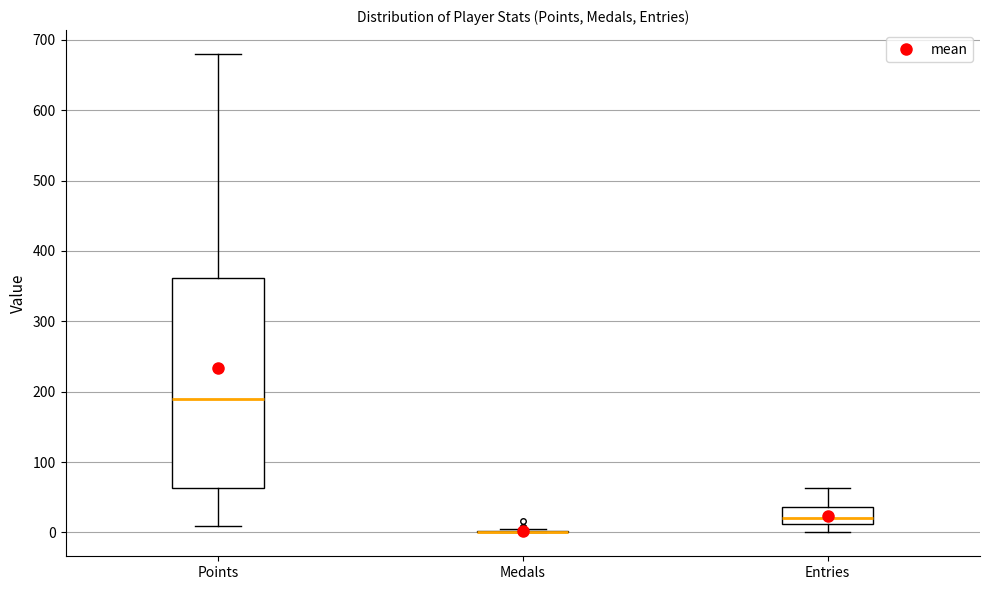

Where does the upper whisker of the box for Points end on the y-axis? The values are not printed on the chart, so give them approximately, as read against the axis.

680